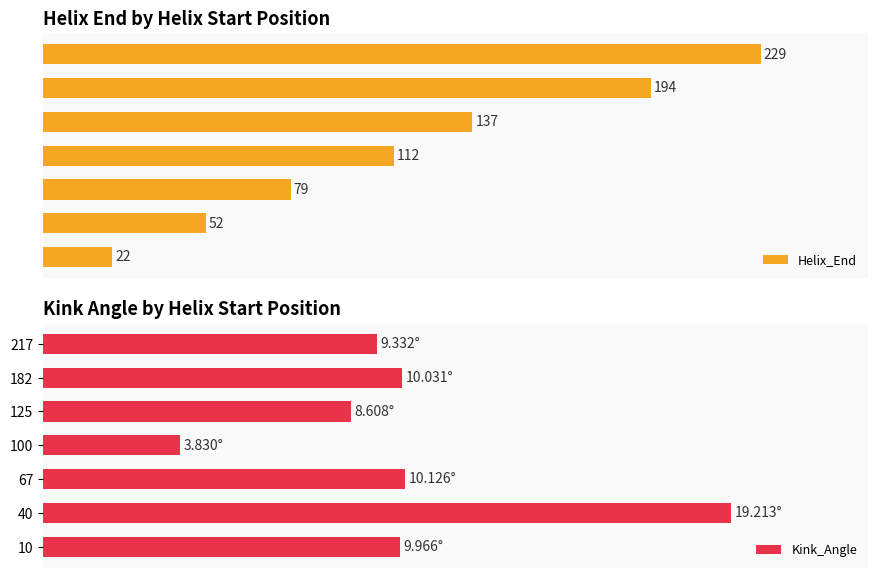

What is the maximum value shown in the chart?

229.0